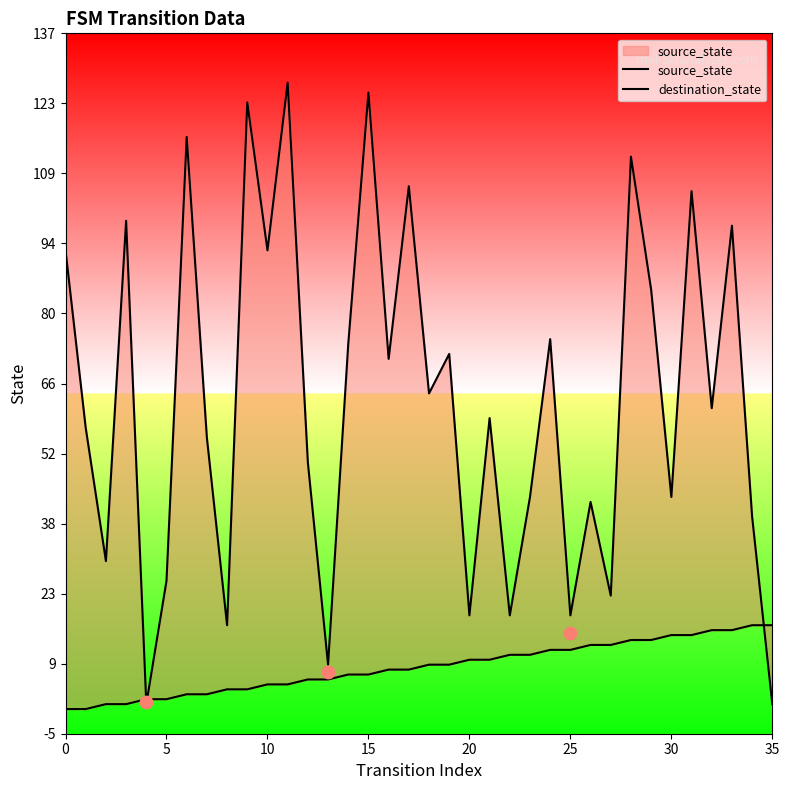

At which category is the sum across all series the highest?

11